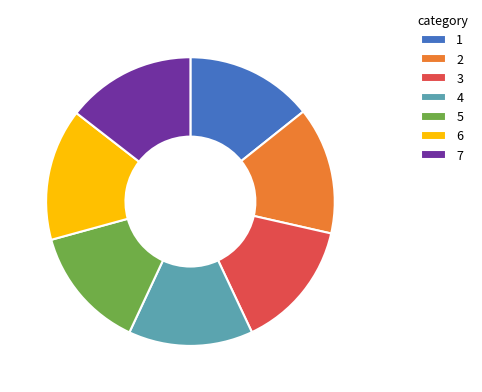

True or false: 1 accounts for 1% of the total.

False